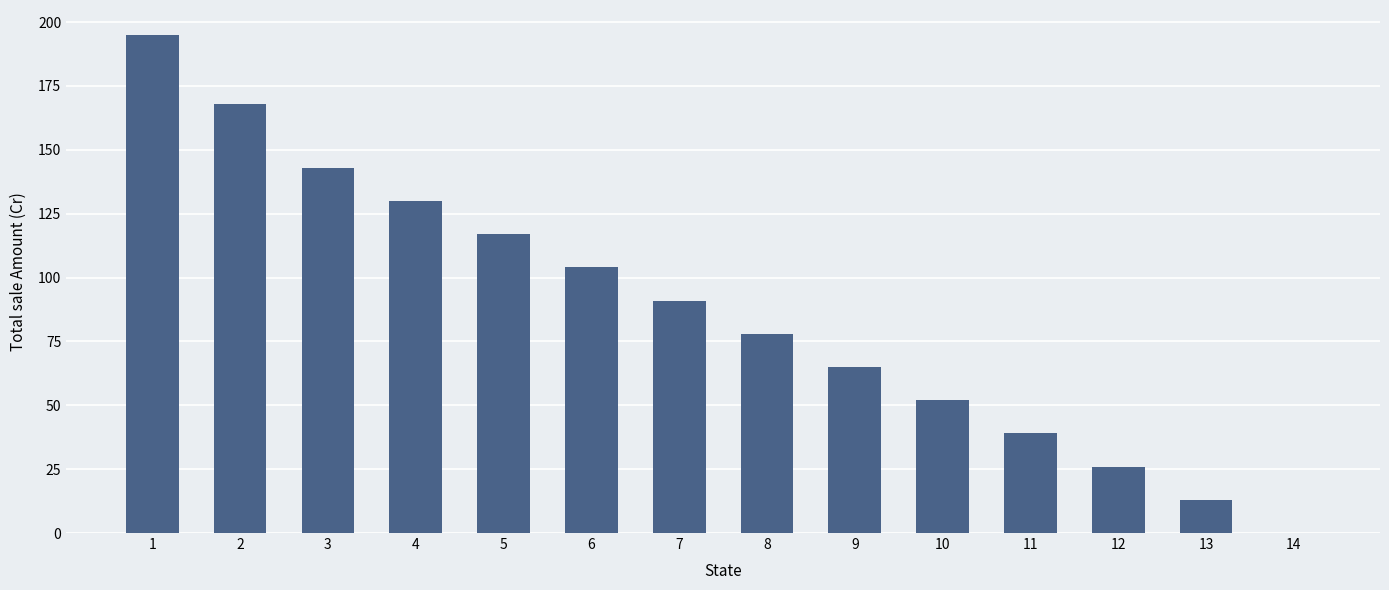

Where does the data first go above 91?

1